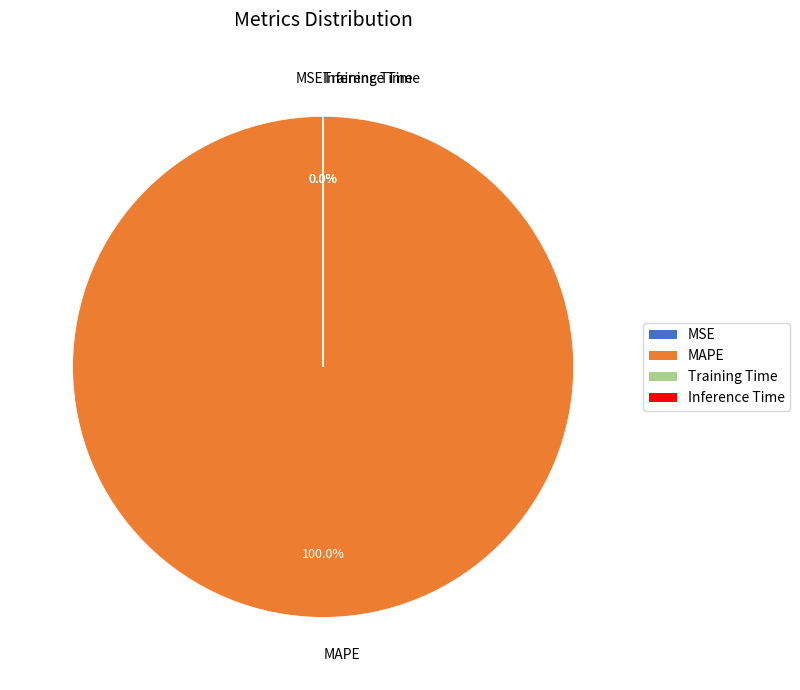

Rank the categories by value from highest to lowest.

MAPE, MSE, Training Time, Inference Time